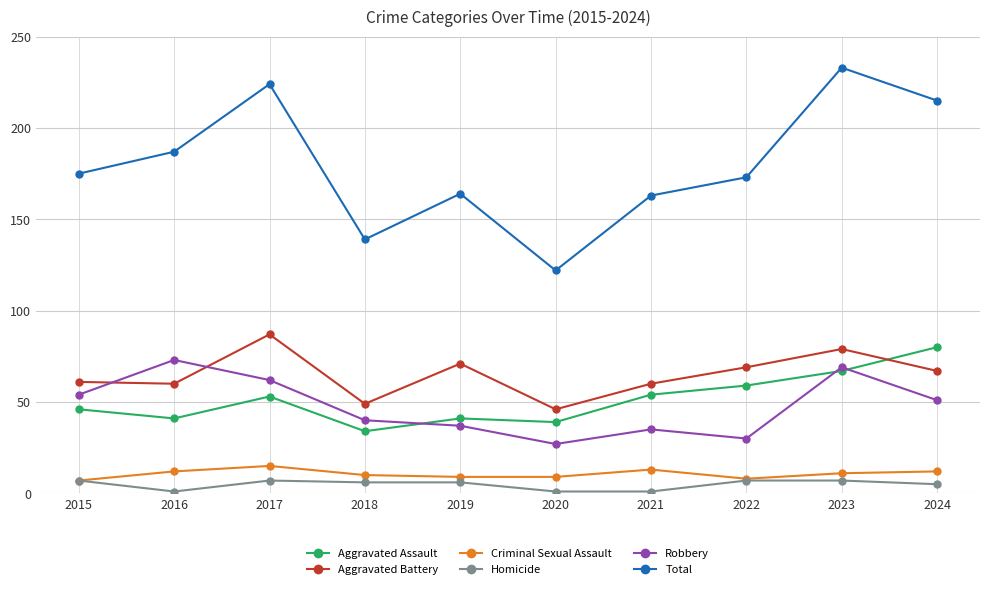

Is the value of Total at 2020 greater than the value of Robbery at 2020?

Yes